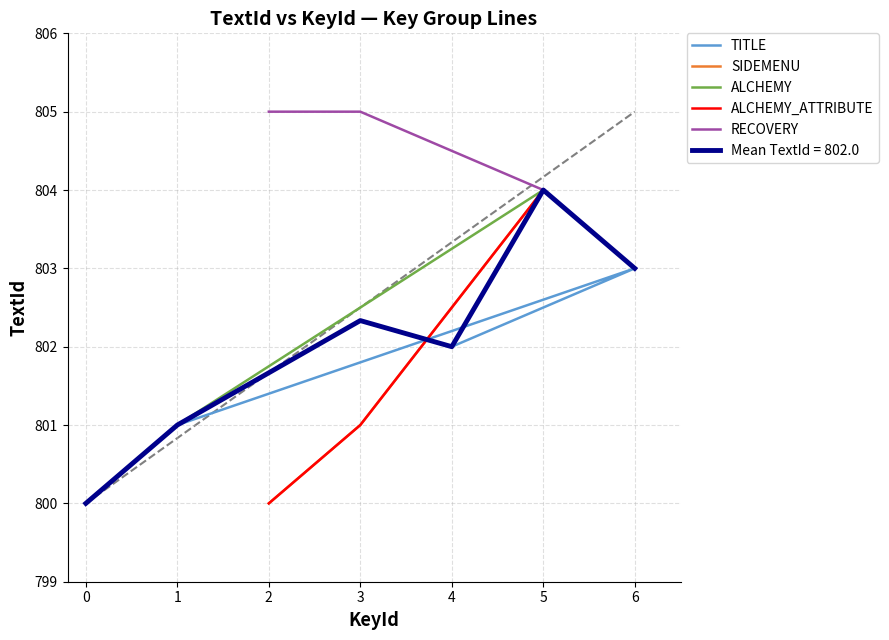

What is the average value of the ALCHEMY series?

802